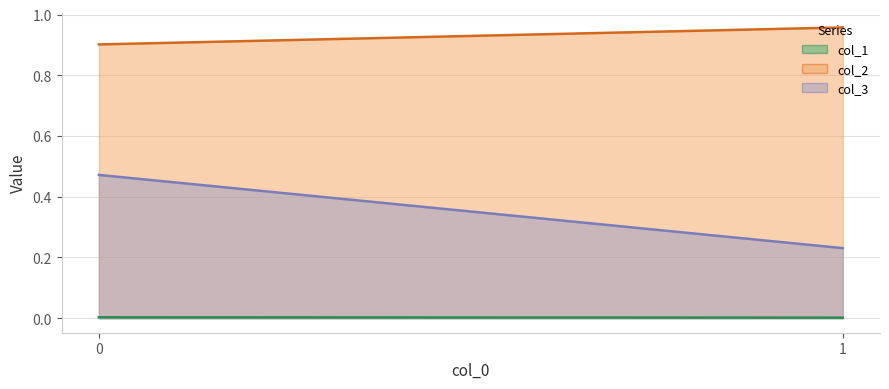

True or false: col_3 has a value of 0.2 at 0.

False